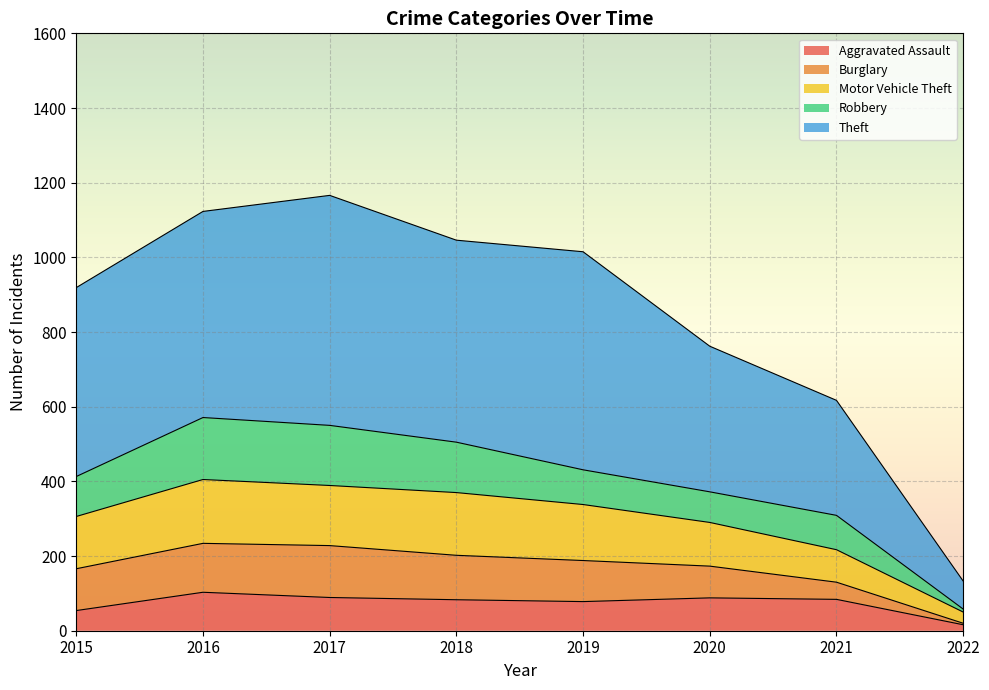

Is it true that Aggravated Assault equals 103 at 2016?

True